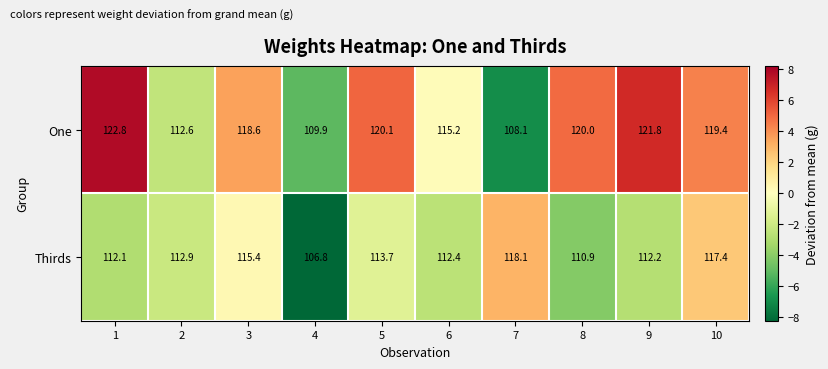

Which category has the lowest value across all series?

4